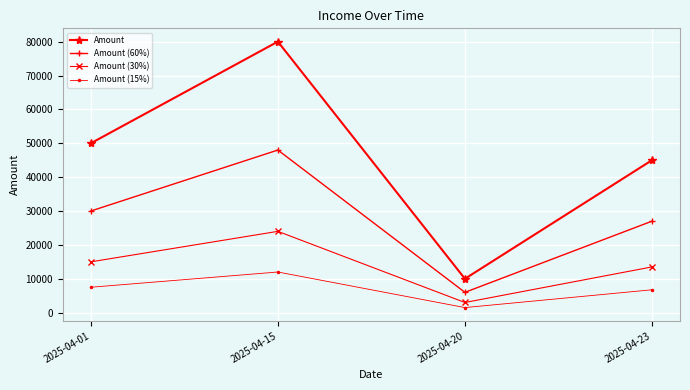

True or false: Amount (15%) and Amount cross at least once.

False